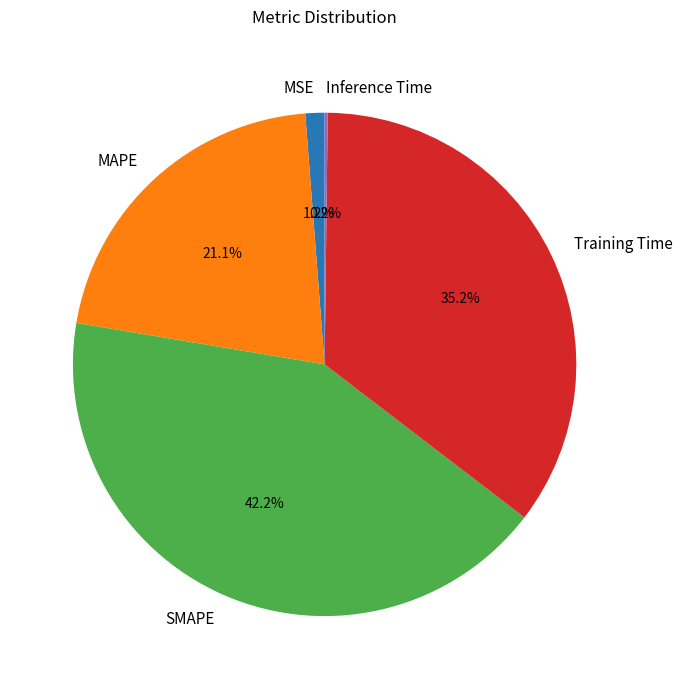

To the nearest percent, what is the combined percentage of MAPE and SMAPE?

63%